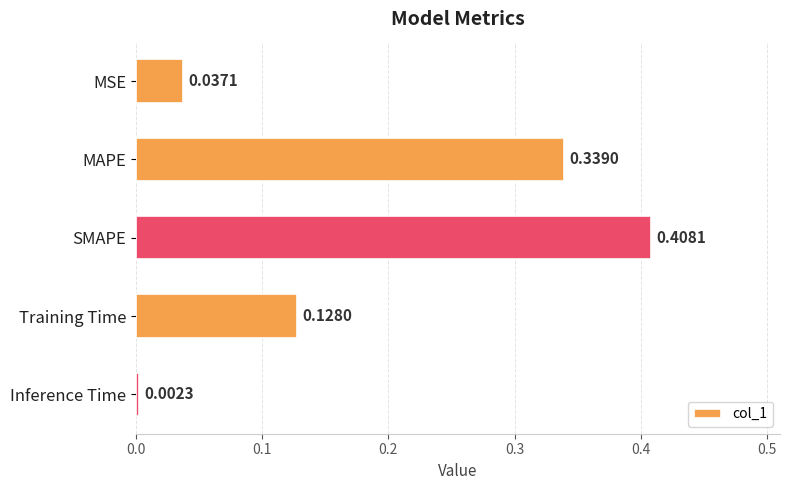

List the labels in order of value, largest first.

SMAPE, MAPE, Training Time, MSE, Inference Time